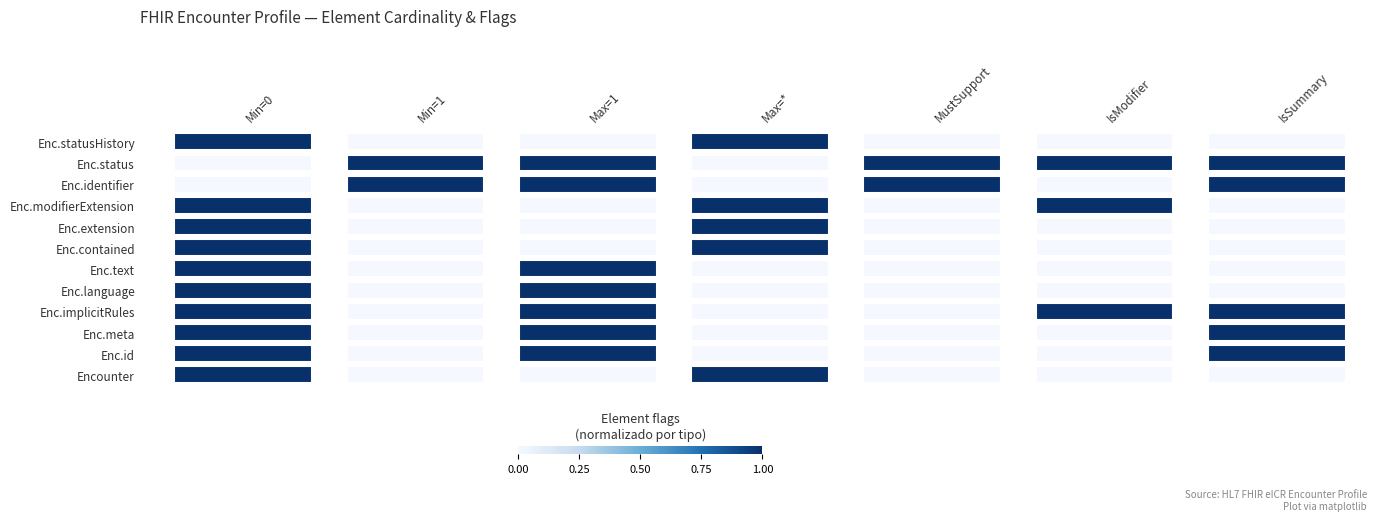

Is this an area chart (filled region under the line)?

No